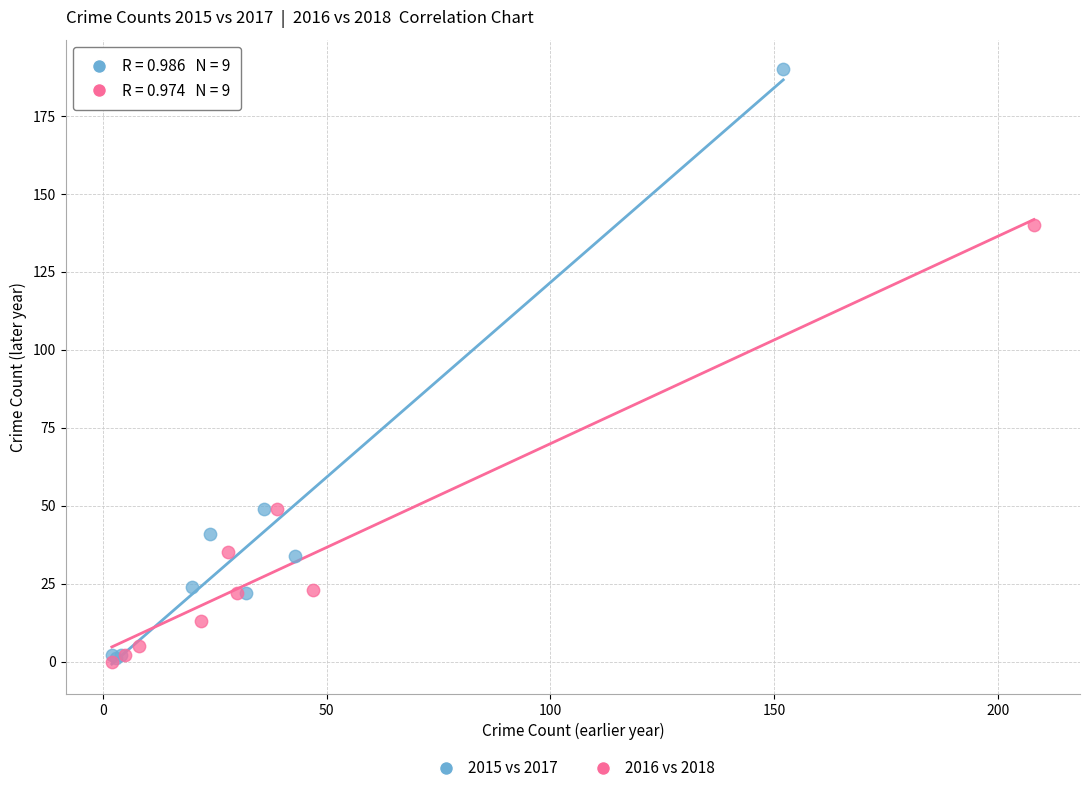

Which series reaches the maximum Y coordinate?

2015 vs 2017